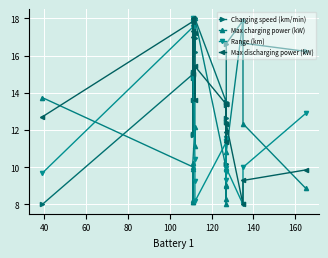

In Max discharging power (kW), how many points are lower than both neighbors (excluding endpoints)?

6